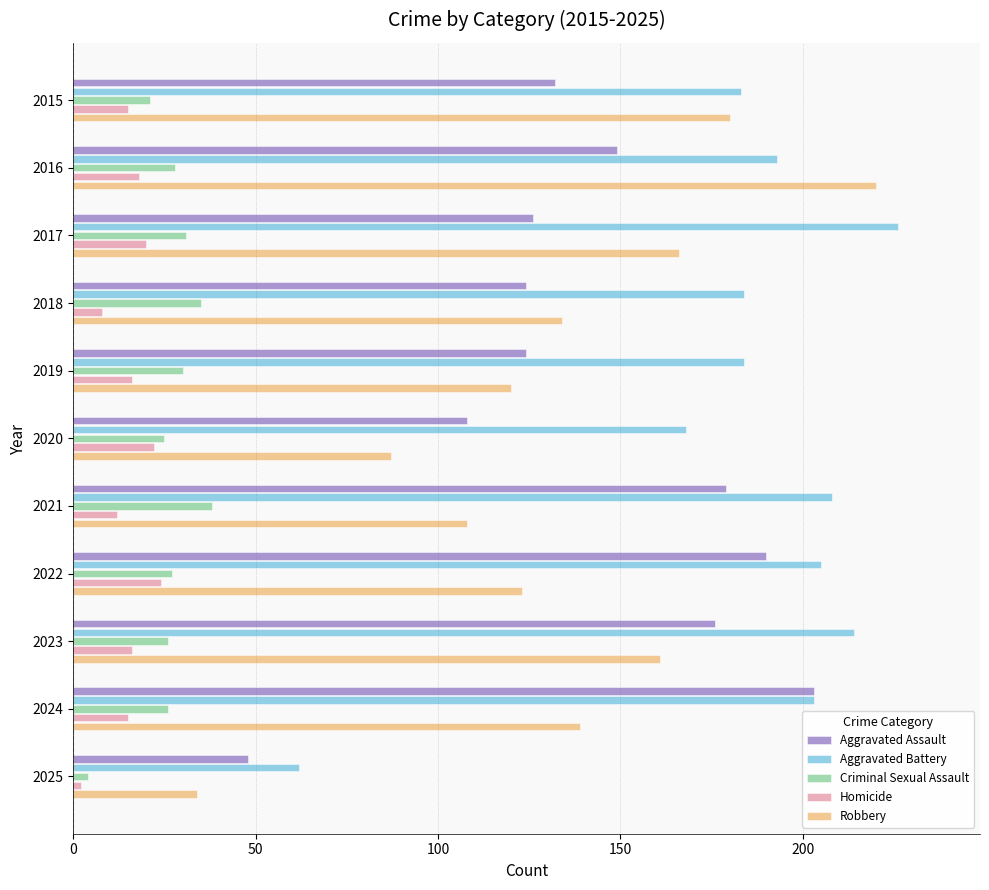

Rank the series by their maximum value, from lowest to highest.

Homicide, Criminal Sexual Assault, Aggravated Assault, Robbery, Aggravated Battery